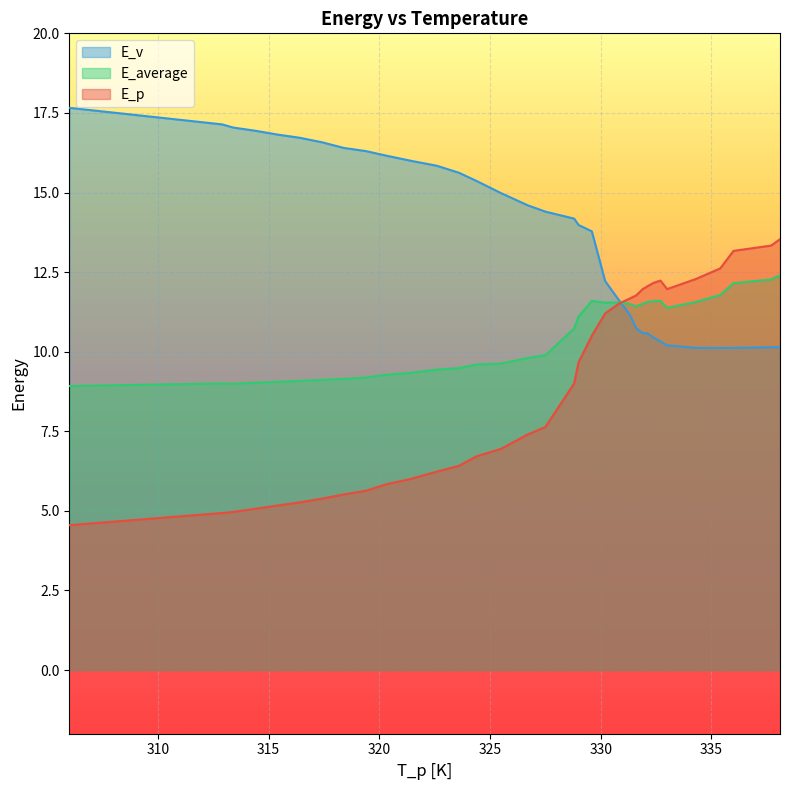

Does the chart display data point markers on the line(s)?

No